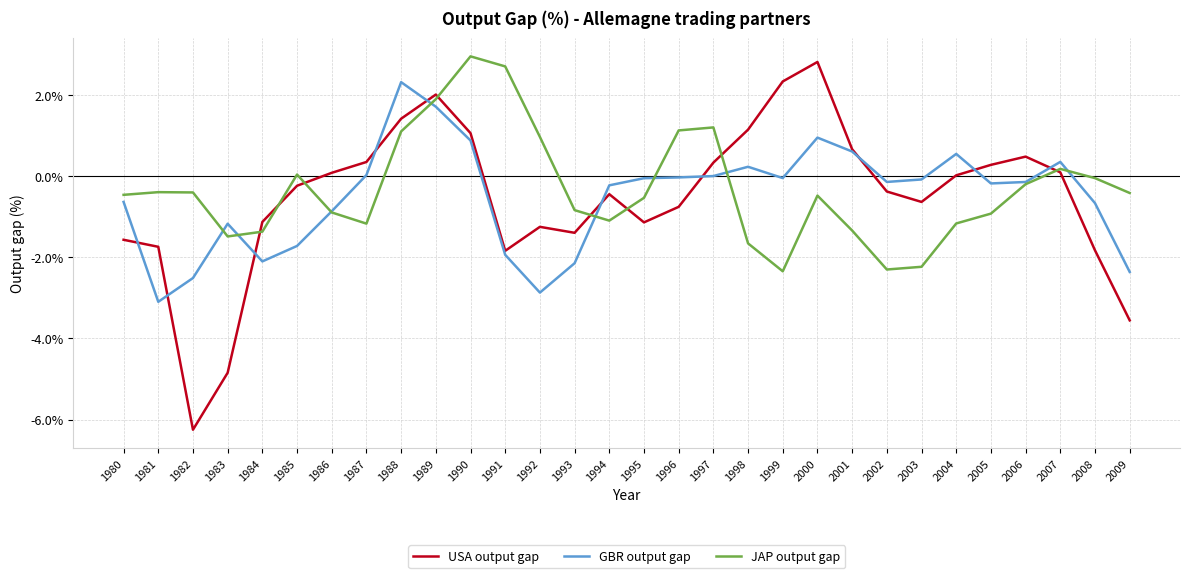

Between 1980 and 1998, which series saw the biggest shift?

USA output gap